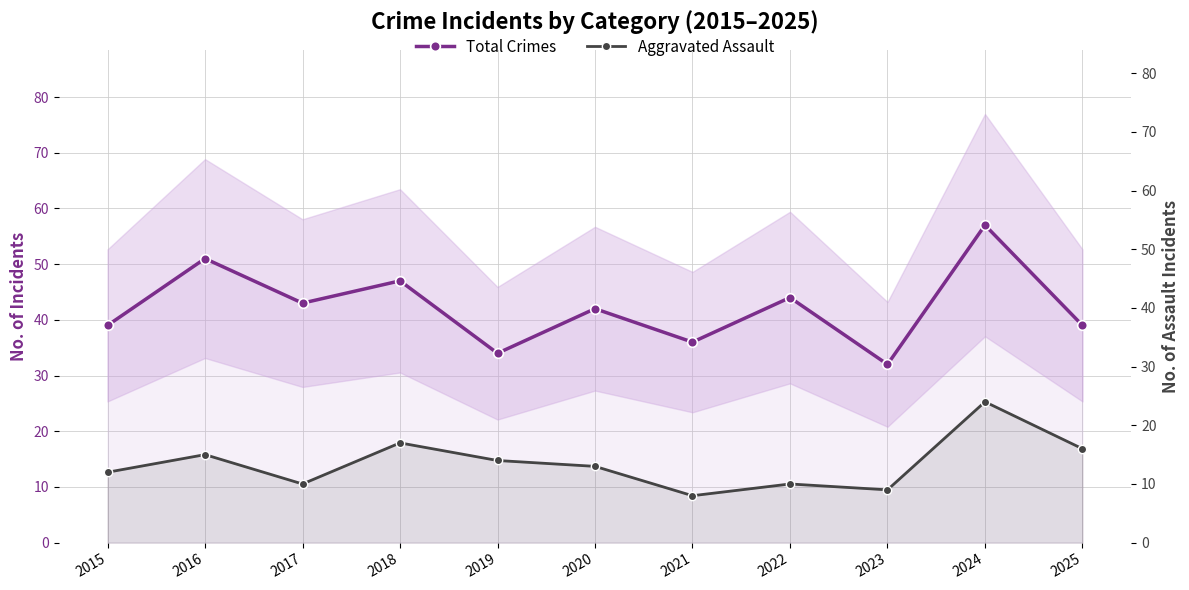

How many values in the Aggravated Assault series exceed 13?

5